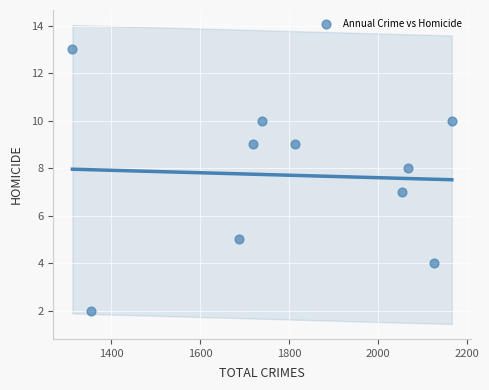

What is the average X value?

1803